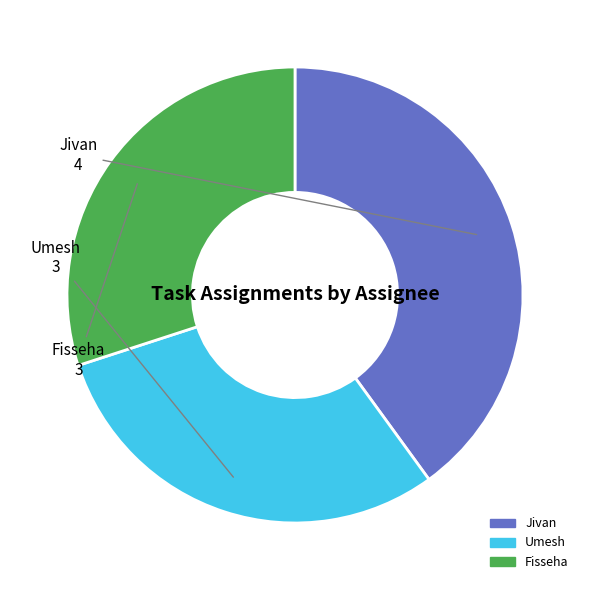

Is Umesh the majority of the pie?

No